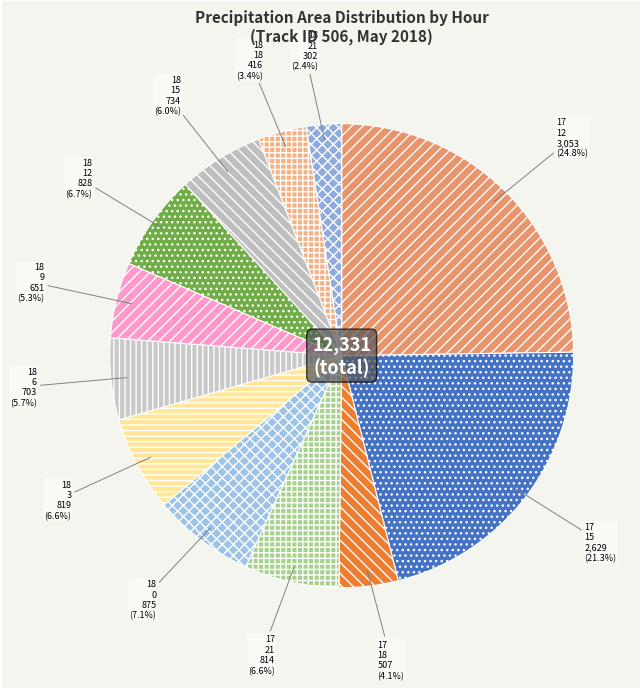

Which slice is the largest?

2018-5-17 12